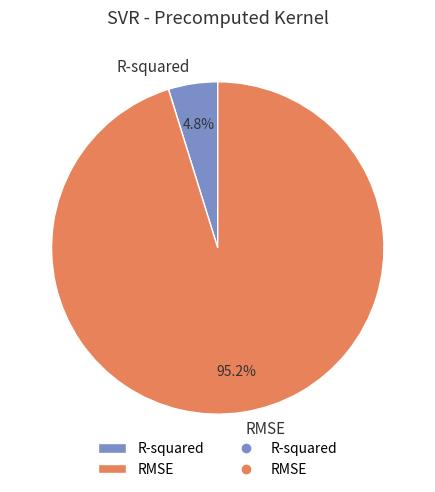

To the nearest percent, what is the combined percentage of RMSE and R-squared?

100%